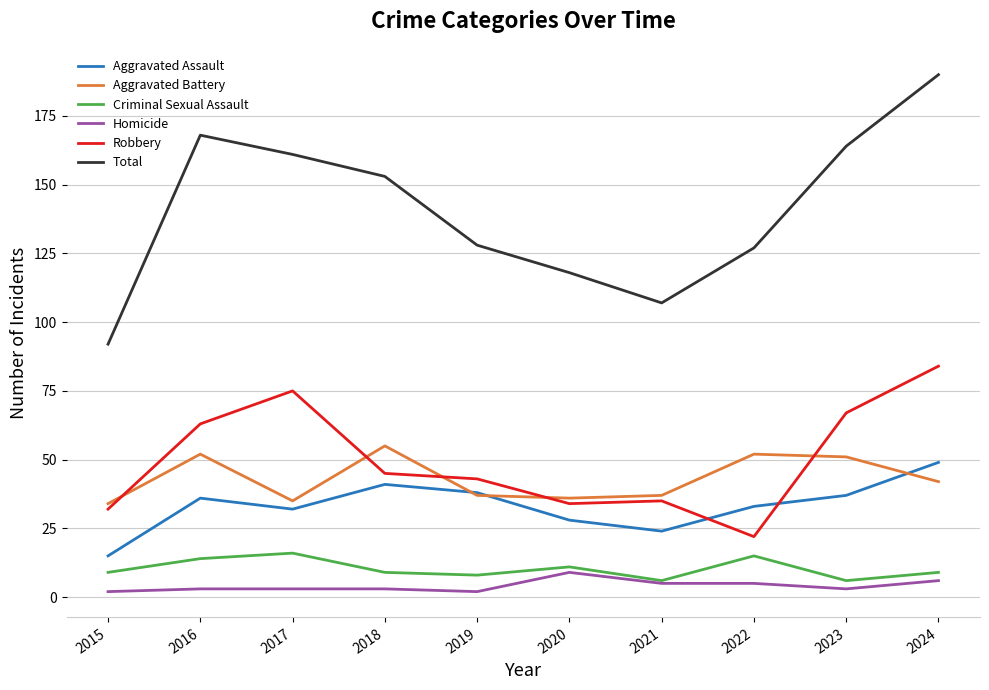

What is the maximum value for Total?

190